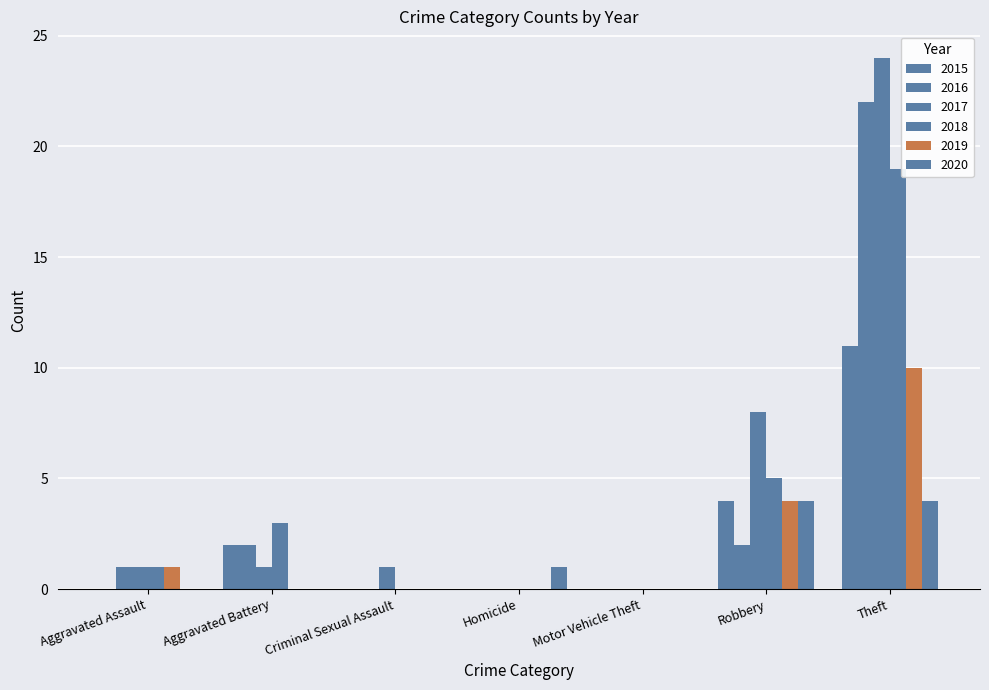

How many data points does each series have?

7